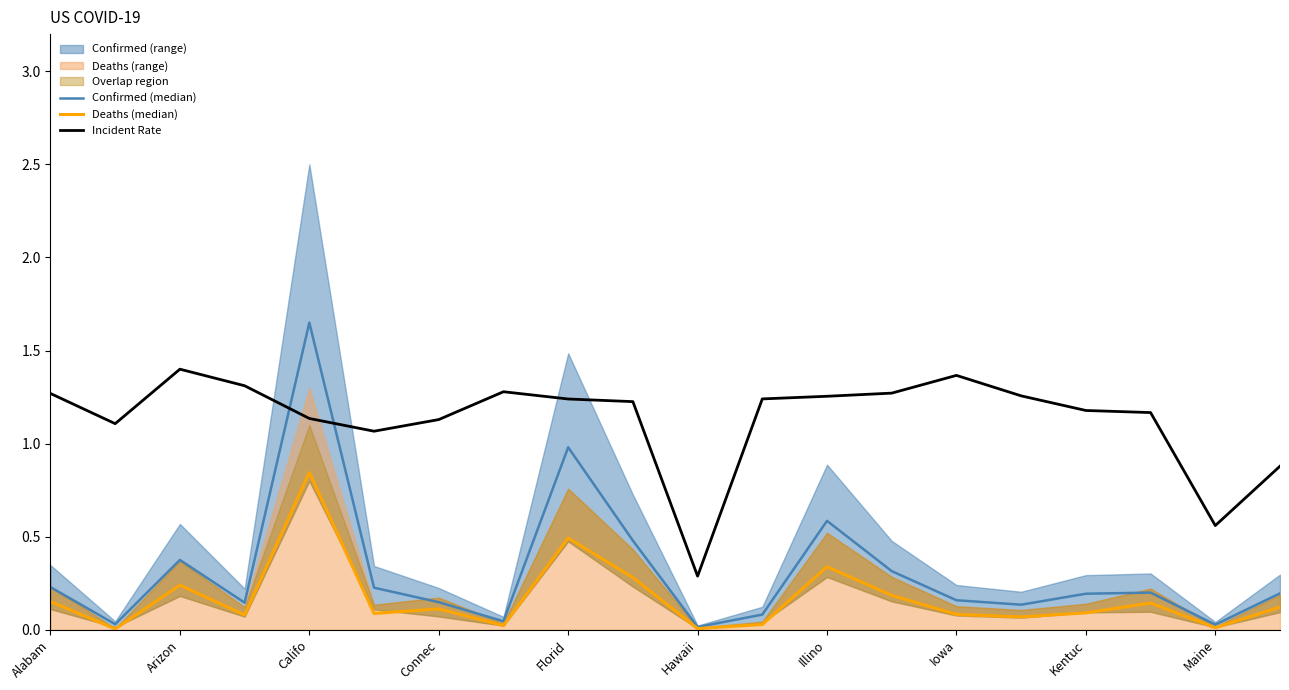

At which category does Confirmed (median) reach its first local peak?

Arizon